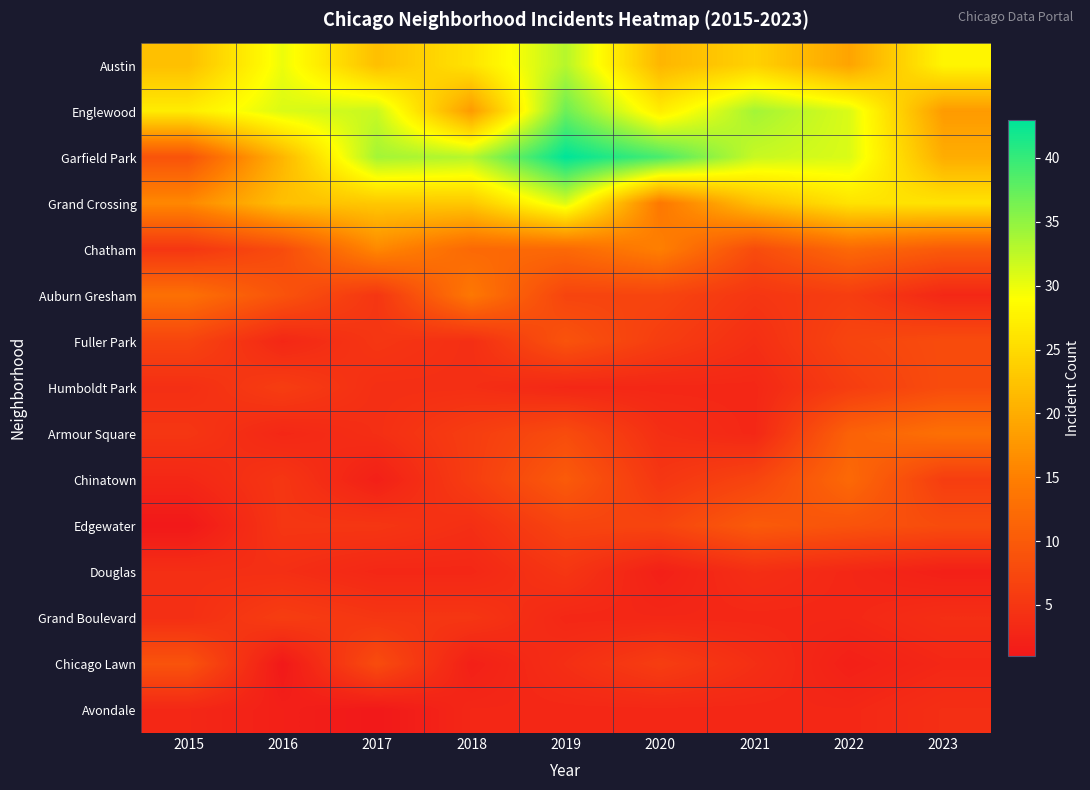

Between 2022 and 2015, which is larger?

2015